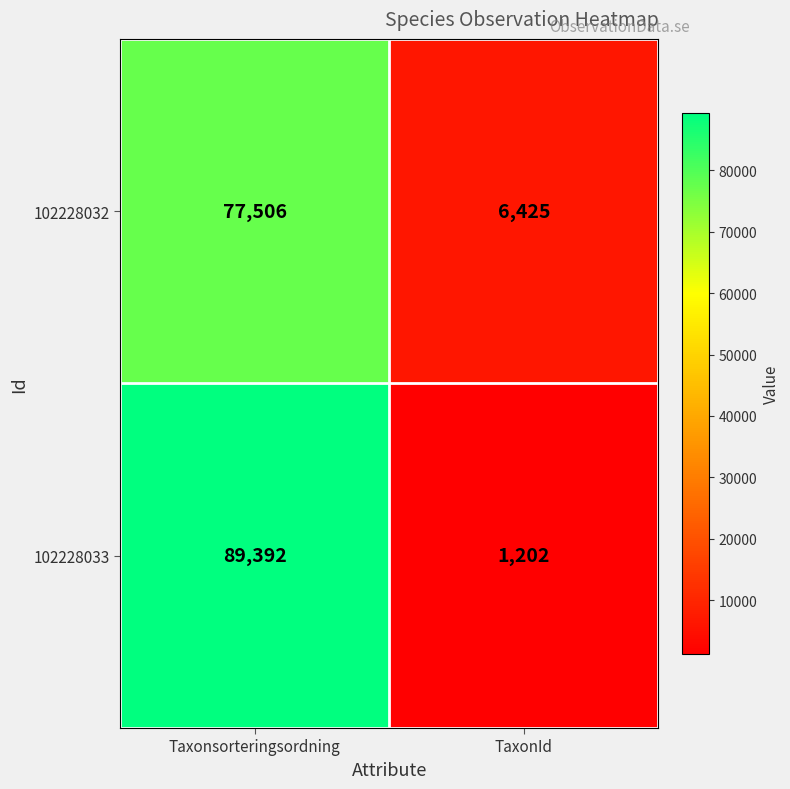

Where is 102228032 nearest to the value 41965?

TaxonId